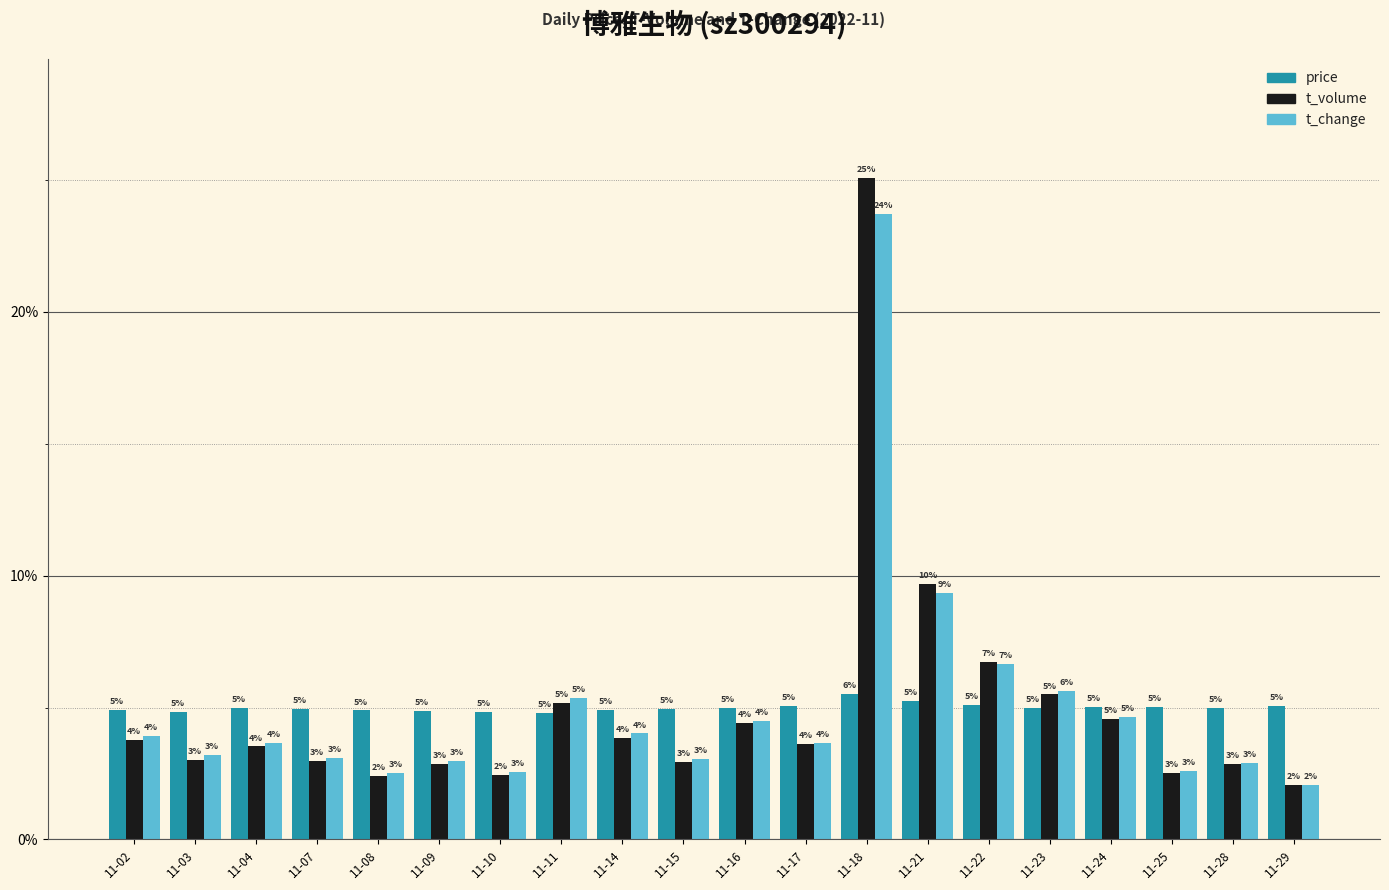

Rank the series by their maximum value, from lowest to highest.

price, t_change, t_volume